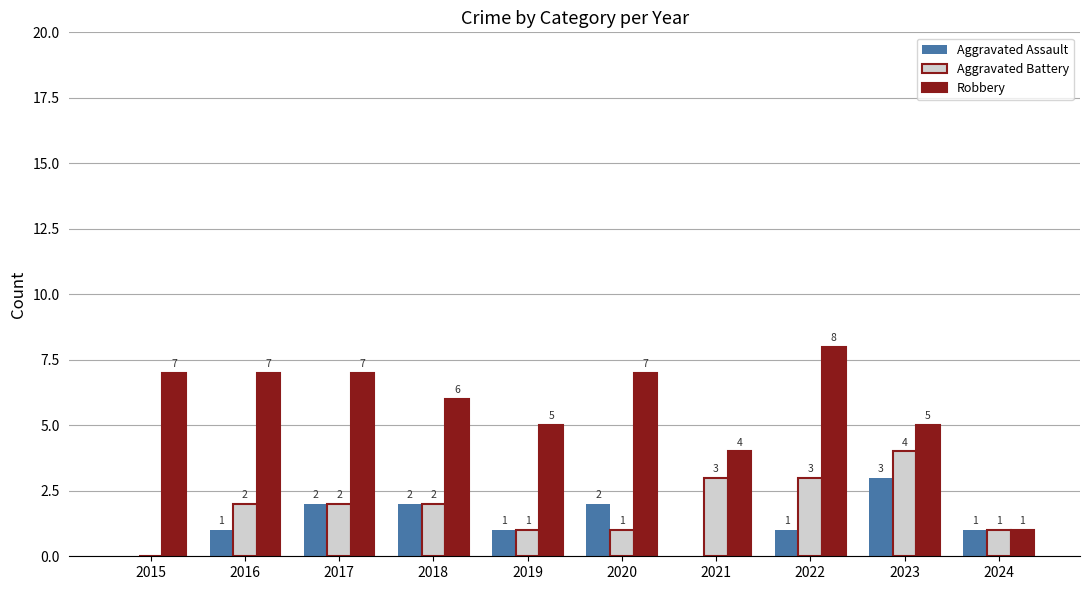

What is the maximum value for Robbery?

8